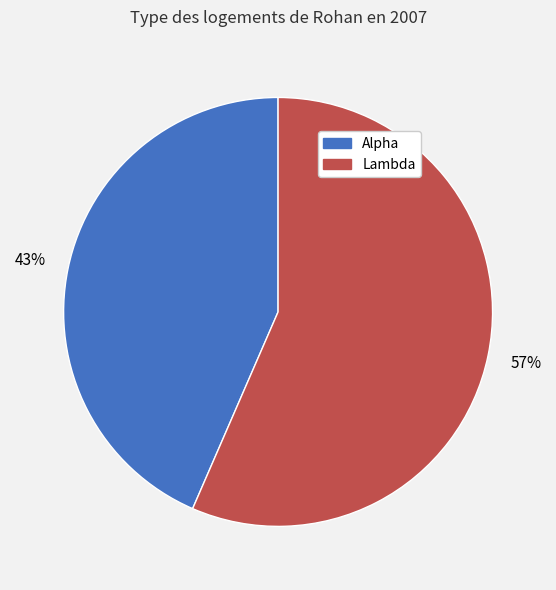

Is there any slice that represents more than half of the pie?

Yes